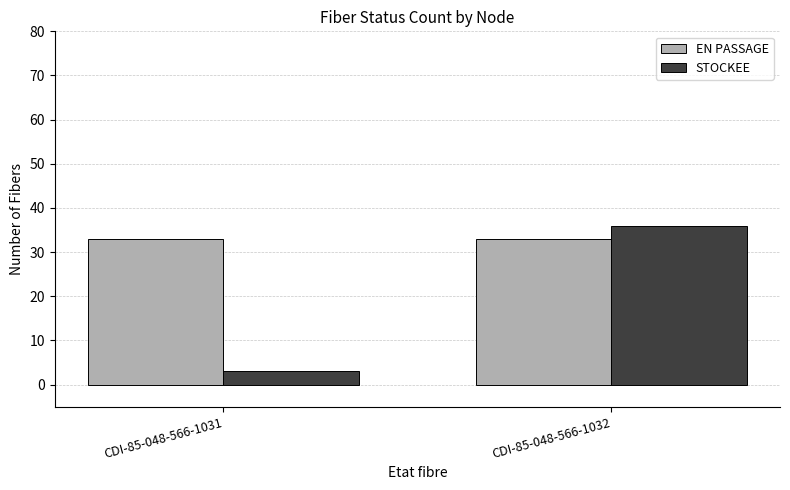

What is the maximum value shown in the chart?

36